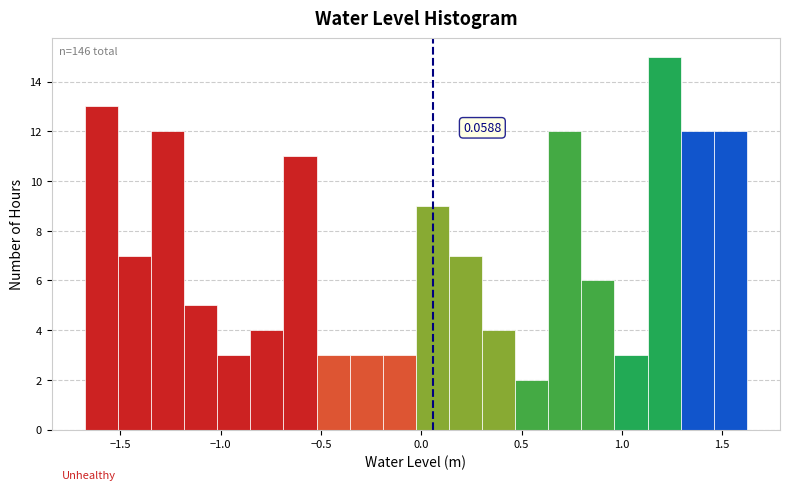

Around what value on the x-axis is the tallest bar? Give the approximate position of its centre, as read against the axis.

1.20